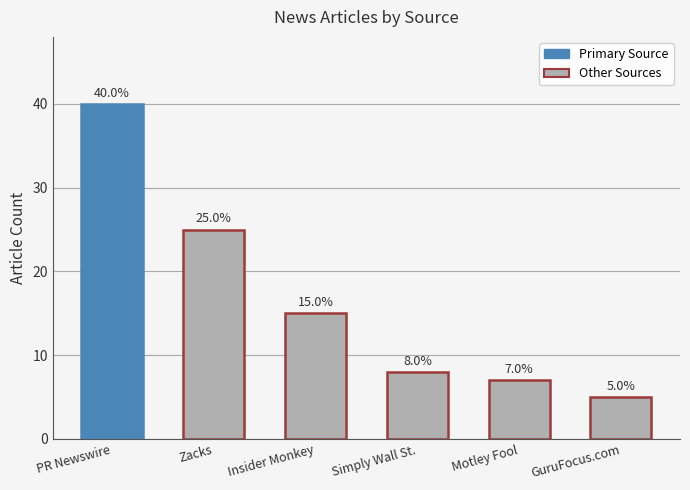

At which label is the value closest to 22?

Zacks